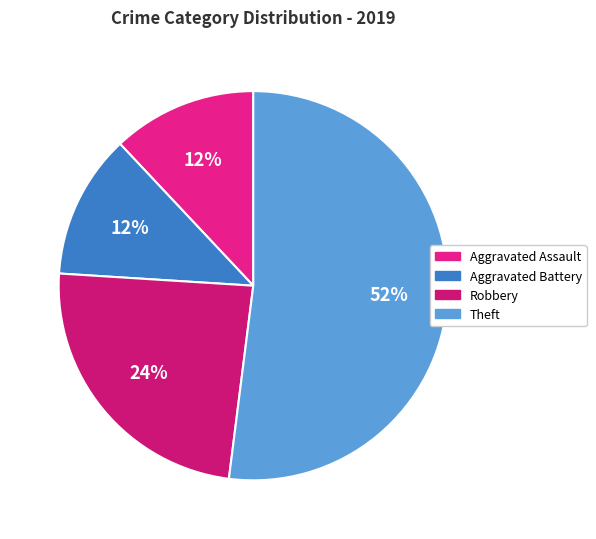

Count the number of slices in the pie.

4